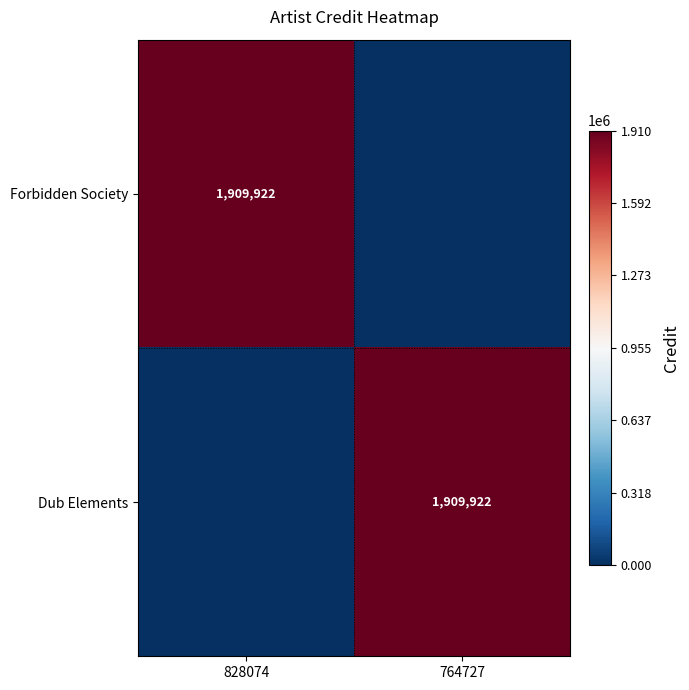

How many series are shown in this chart?

2